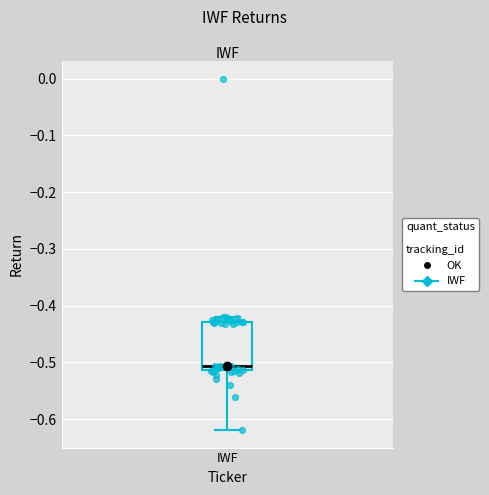

Transcribe this box plot: give where the median line is, the range the box spans, and where the two whiskers end, as read against the y-axis. The values are not printed on the chart, so give them approximately, as read against the axis.

median -0.51 (just above the box's lower edge), box -0.51 to -0.43, whiskers -0.62 to -0.42